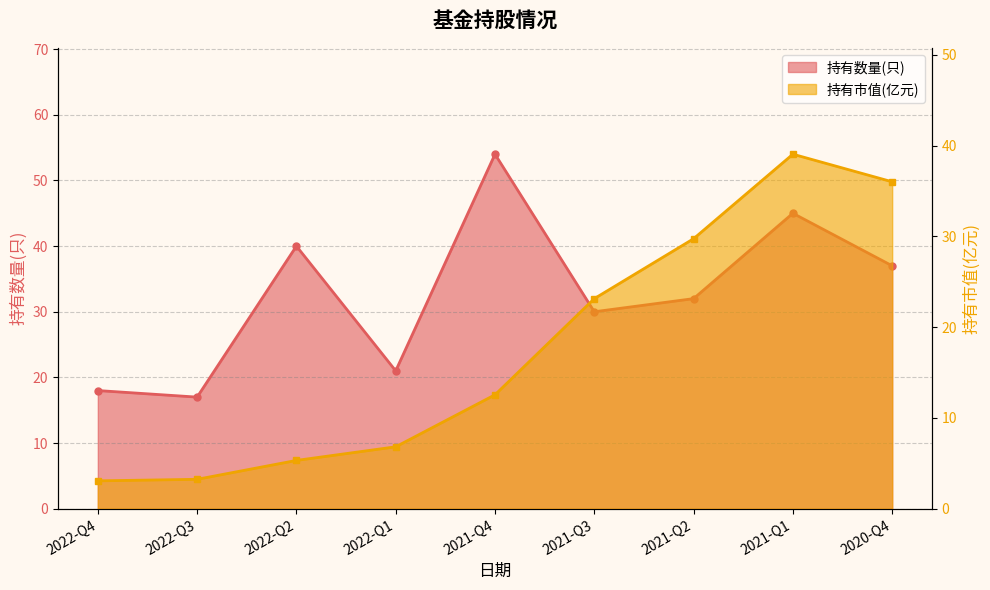

What is the spread (max minus min) of values at 2022-Q1?

14.2